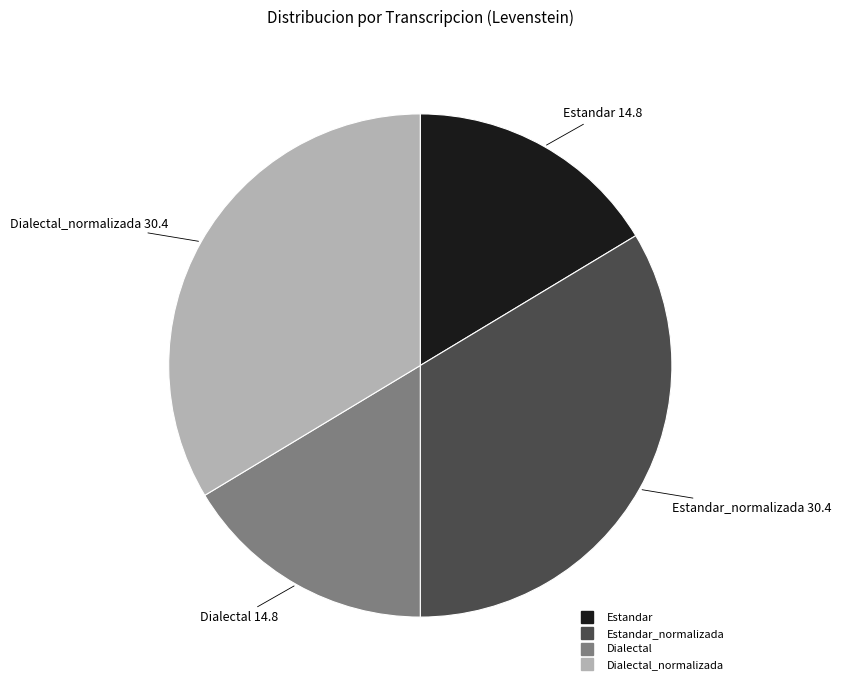

Is there a majority slice in this chart?

No